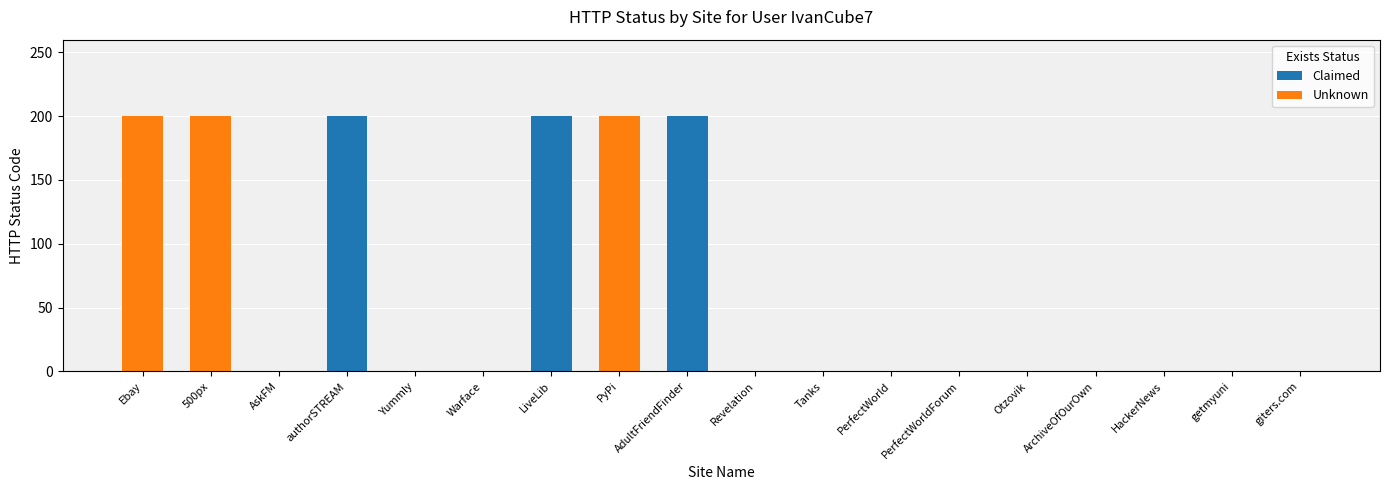

What is the average value?

67